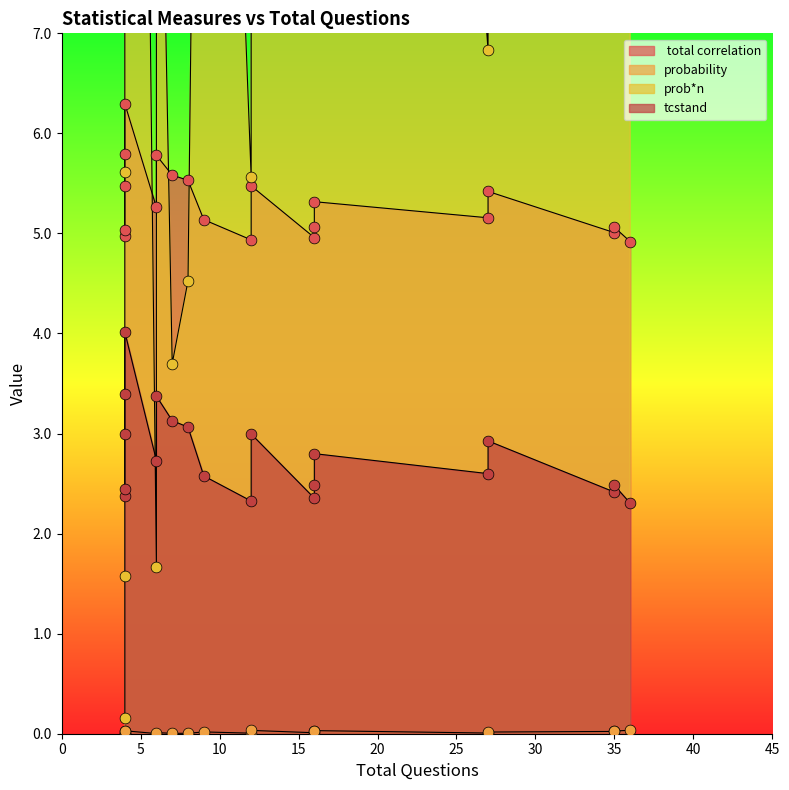

Which series has the largest total across all categories?

prob*n